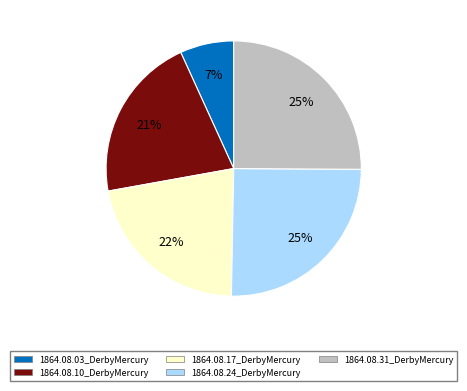

Which has a higher value, 1864.08.03_DerbyMercury or 1864.08.24_DerbyMercury?

1864.08.24_DerbyMercury